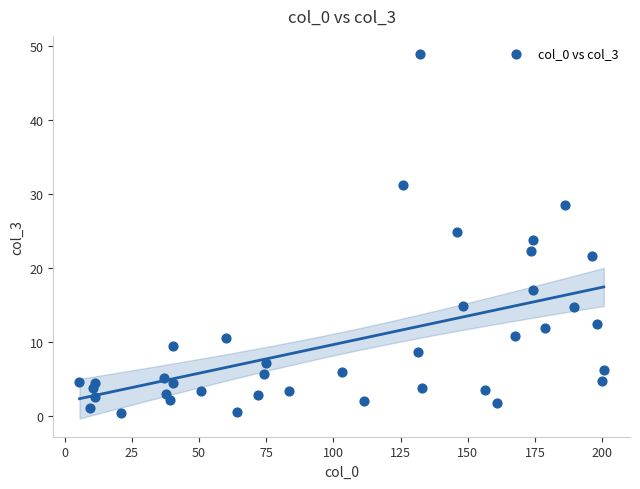

What is the range of X values (max minus min)?

195.2